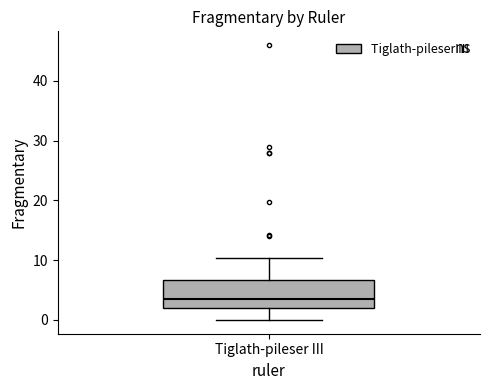

Where is the upper edge of the box for Tiglath-pileser III on the y-axis? The values are not printed on the chart, so give them approximately, as read against the axis.

7